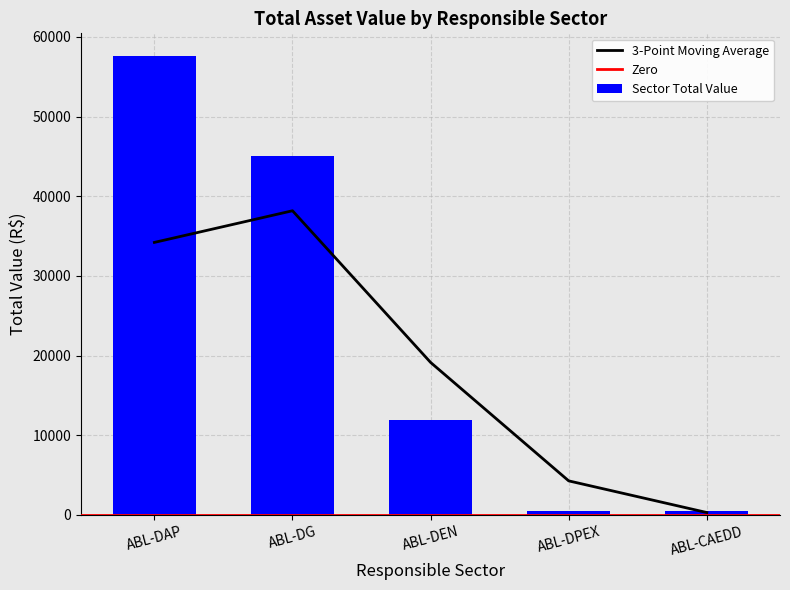

The Sector Total Value series shows 73593.4 at ABL-DG. True or false?

False